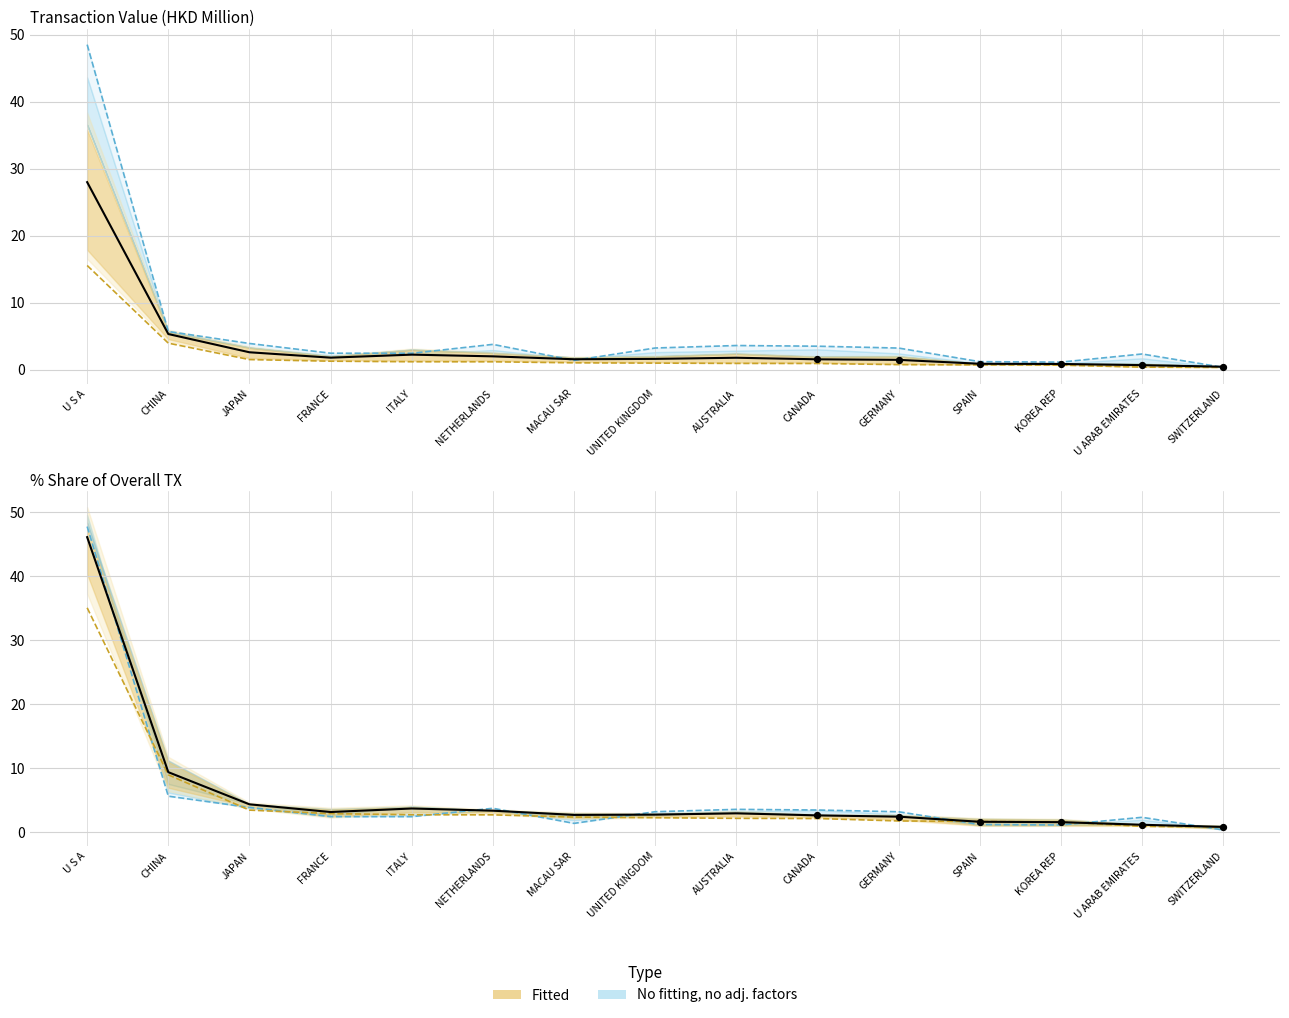

What is the total value across all series at NETHERLANDS?

16.9